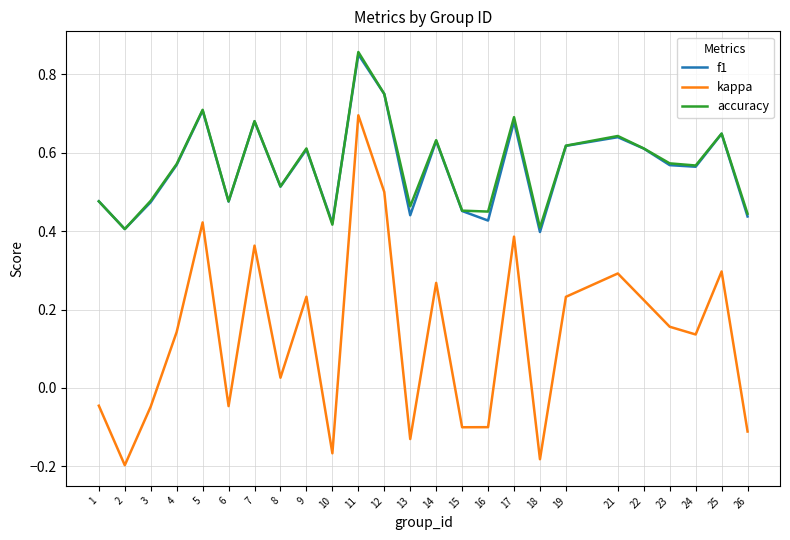

What are all the series names shown in the legend?

f1, kappa, accuracy